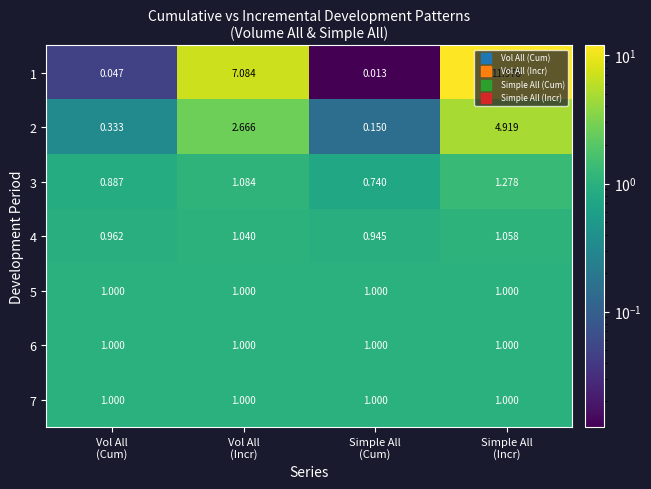

How many categories are shown in the chart?

4